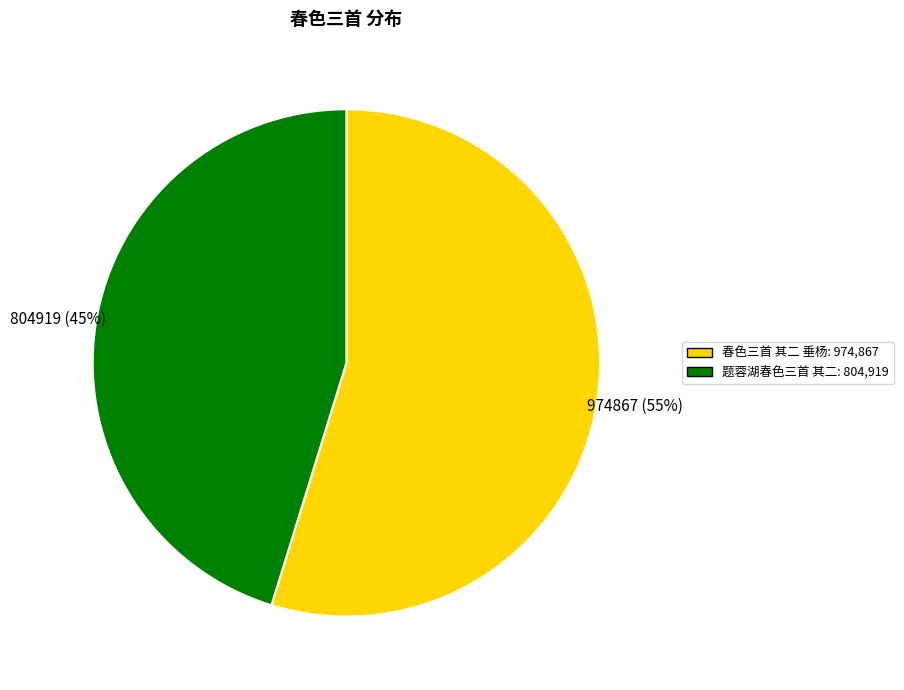

Approximately how many times larger is the value at 题蓉湖春色三首 其二: 804,919 compared to 春色三首 其二 垂杨: 974,867?

0.8